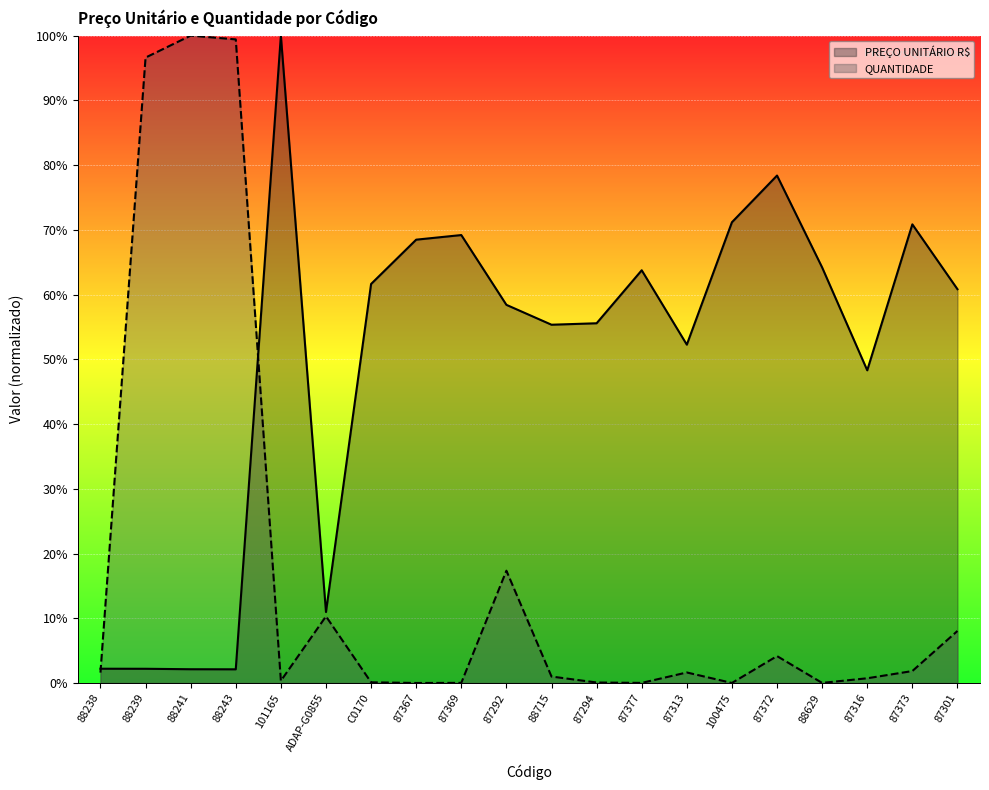

How many lines are shown in the chart?

2